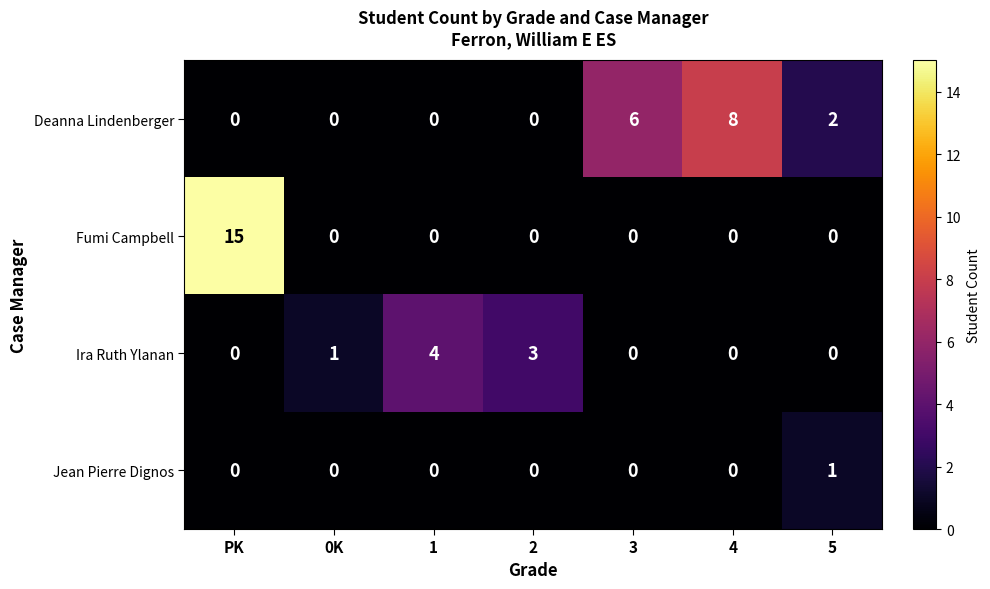

List the series in order of their peak value, lowest first.

Jean Pierre Dignos, Ira Ruth Ylanan, Deanna Lindenberger, Fumi Campbell